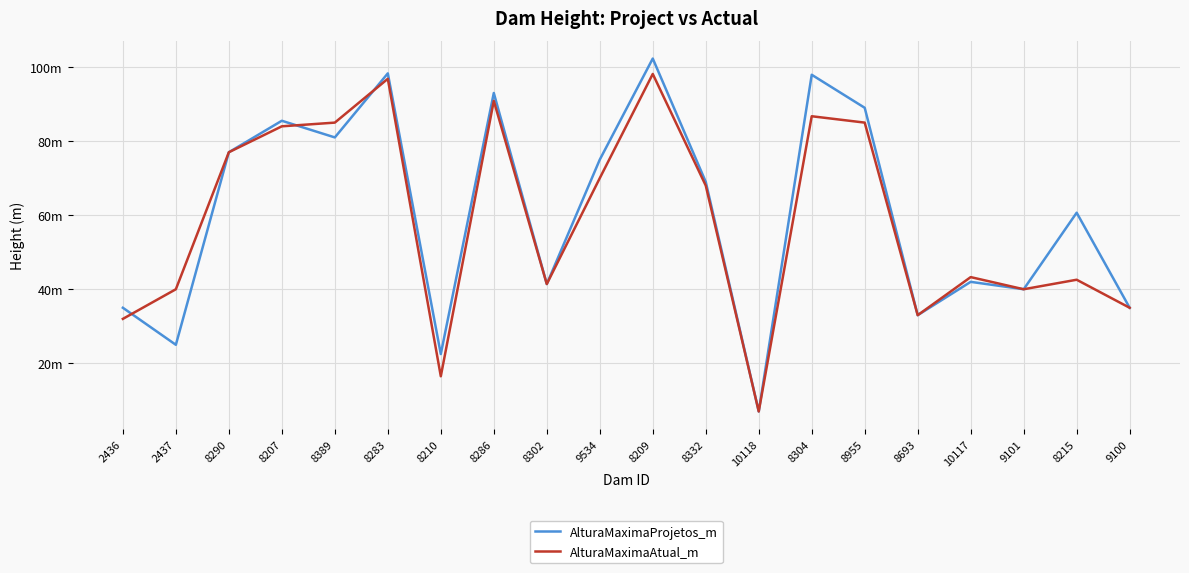

Is this an area chart (filled region under the line)?

No